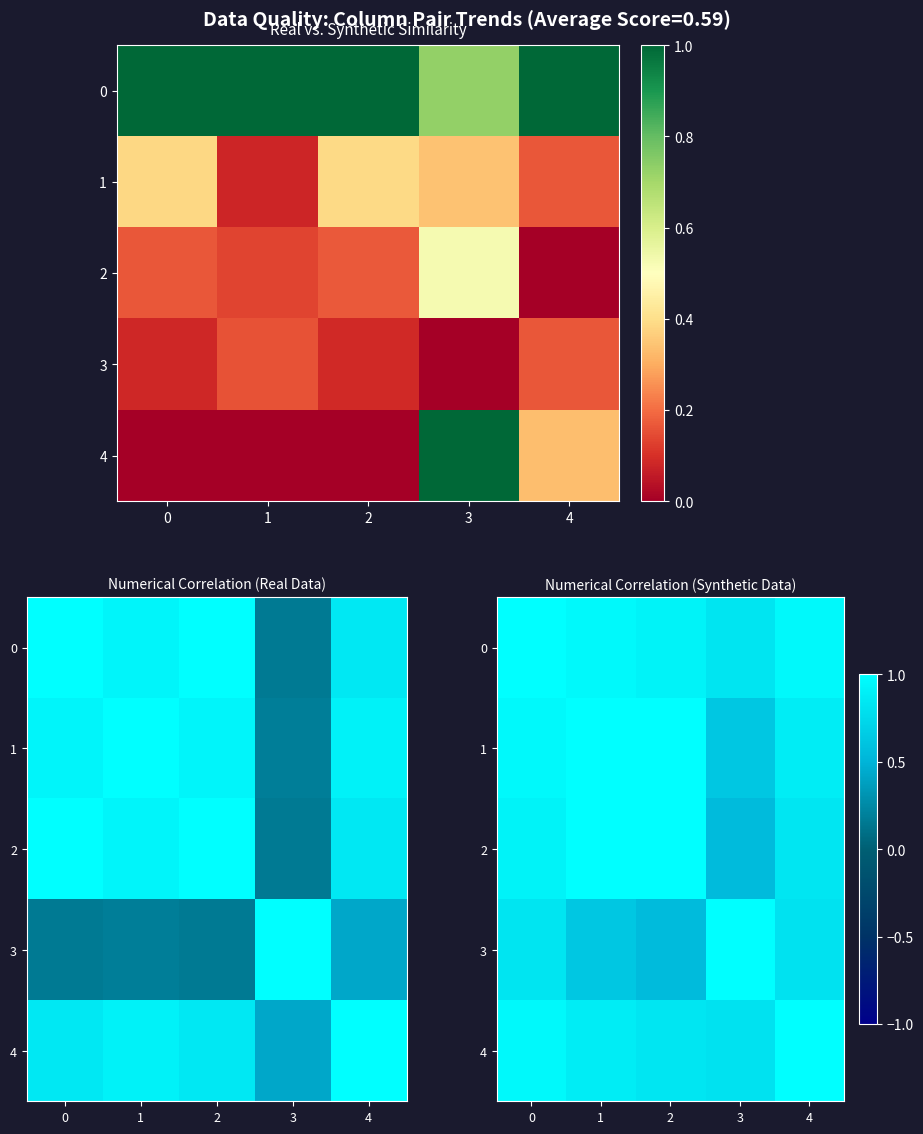

What is the difference between the 0 values at 0 and 3?

0.2